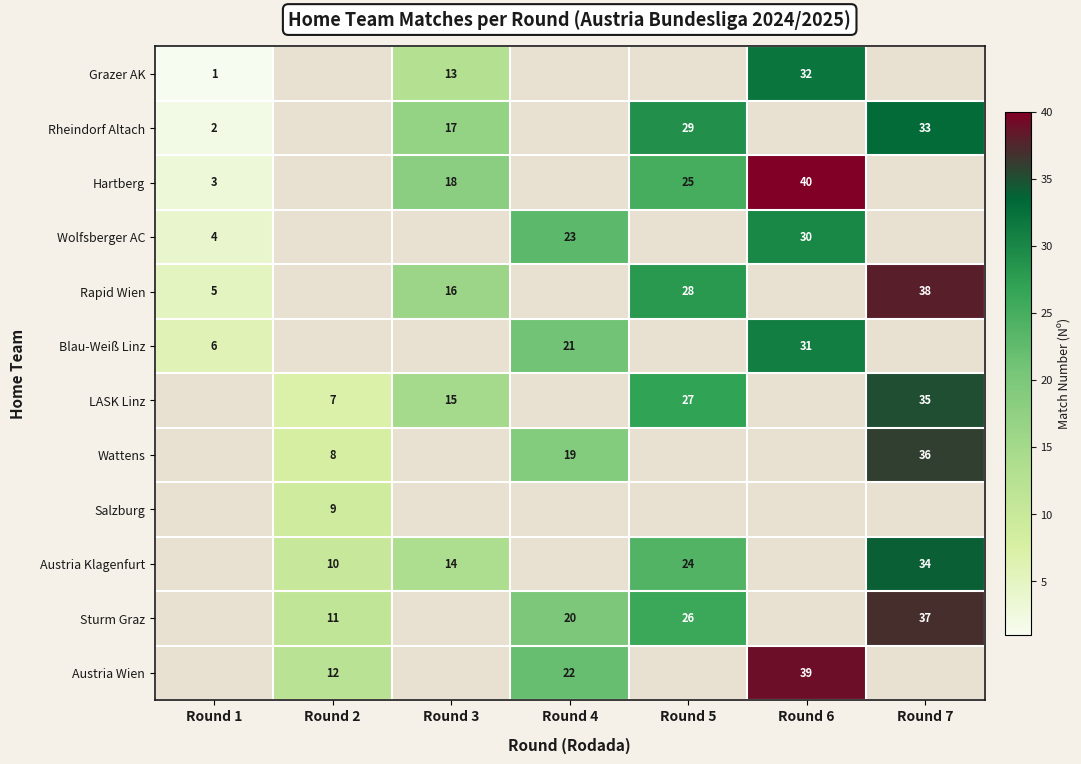

Count the number of data series in this chart.

12